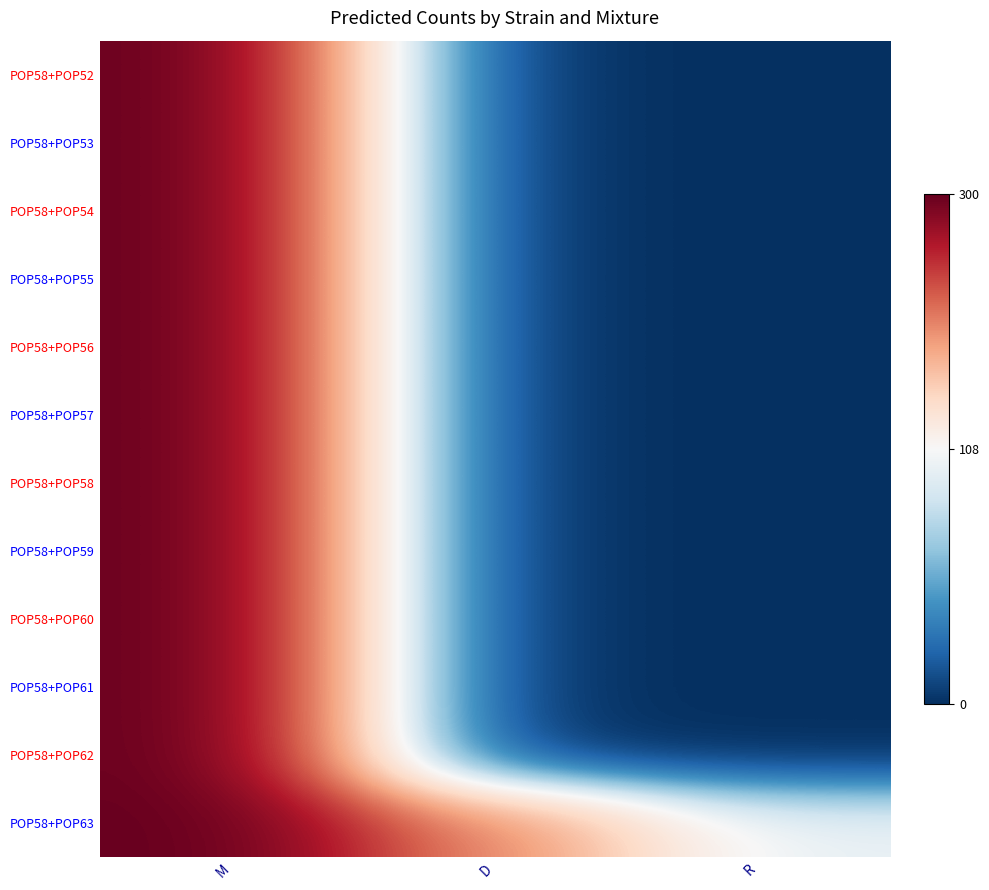

How many series are shown in this chart?

12